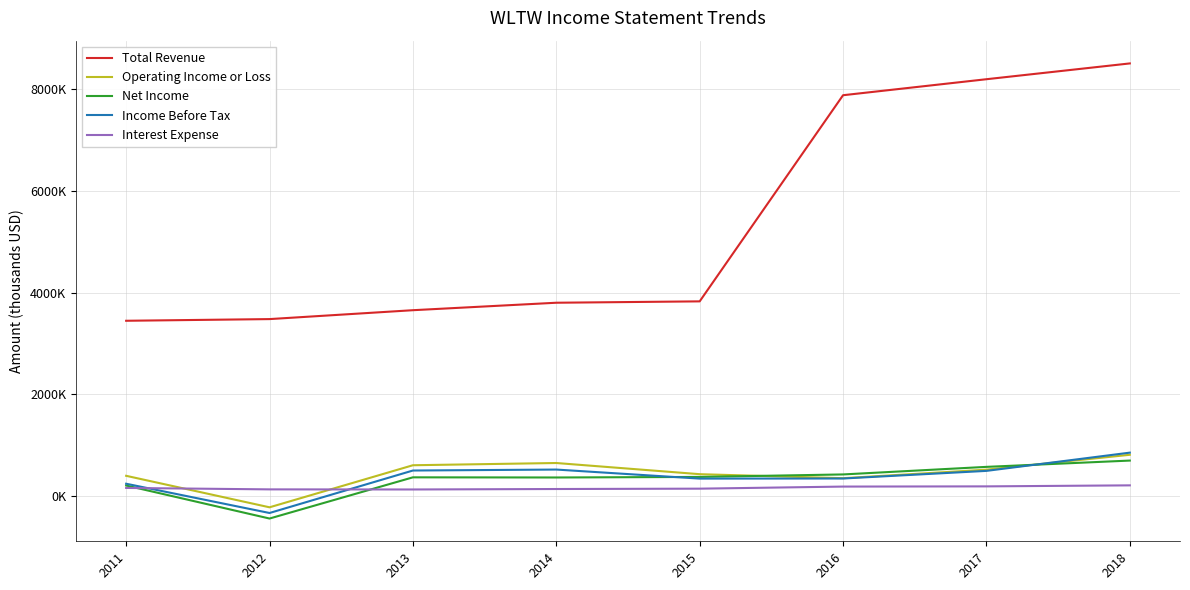

What are all the series names shown in the legend?

Total Revenue, Operating Income or Loss, Net Income, Income Before Tax, Interest Expense